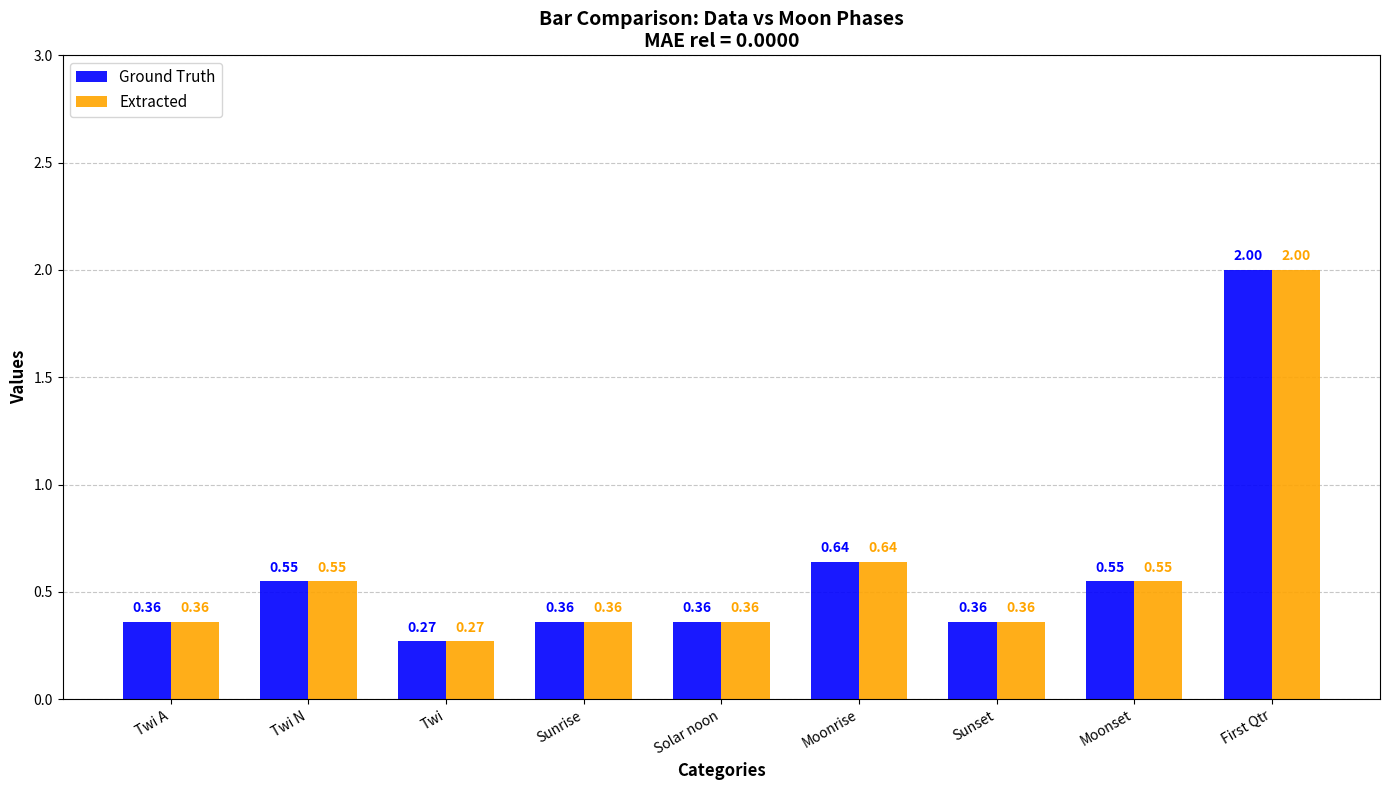

Where is Extracted nearest to the value 1?

Moonrise